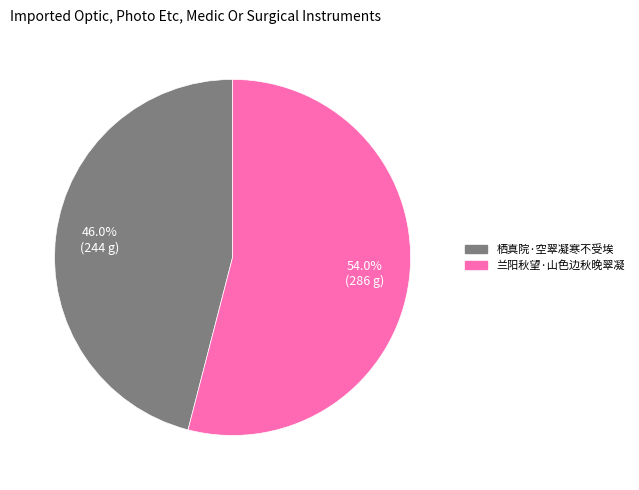

To the nearest percent, what is the combined percentage of 栖真院·空翠凝寒不受埃 and 兰阳秋望·山色边秋晚翠凝?

100%